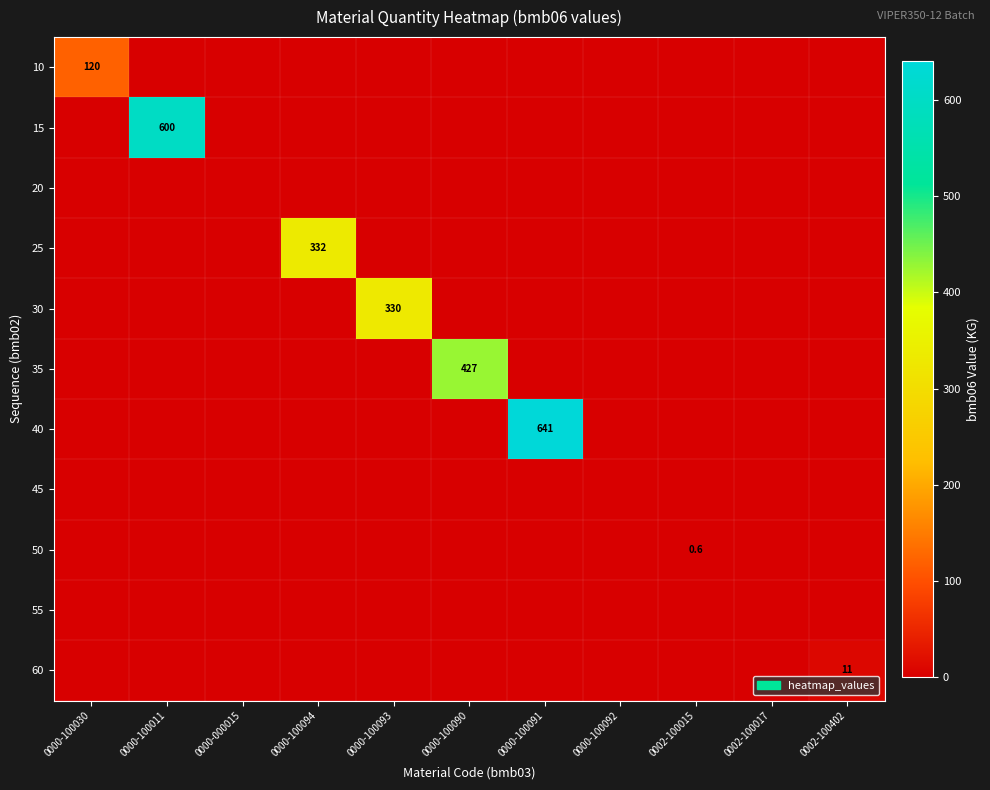

At how many categories does at least one series exceed 631?

1